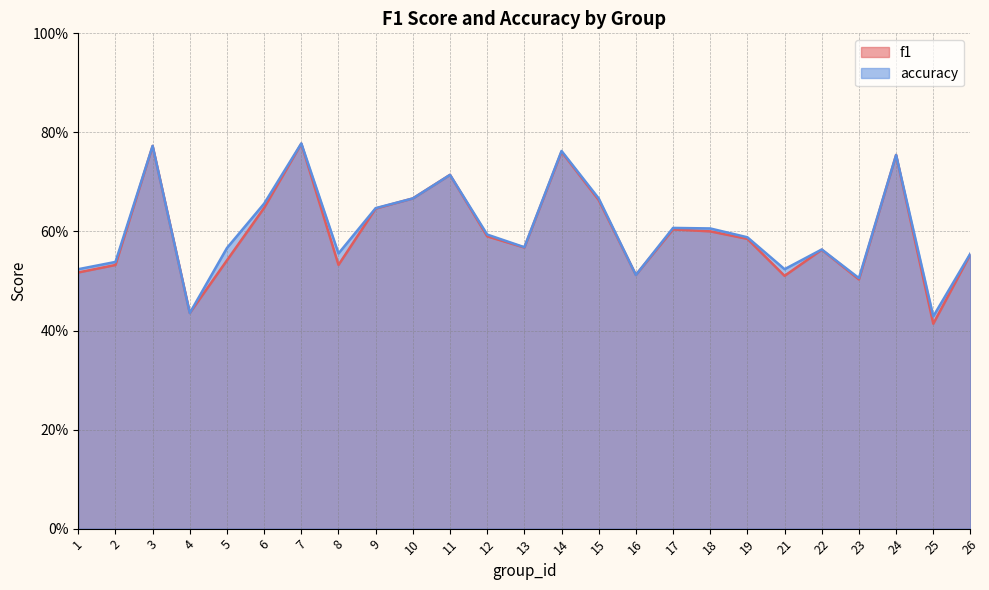

Which category has the highest value in the accuracy series?

7